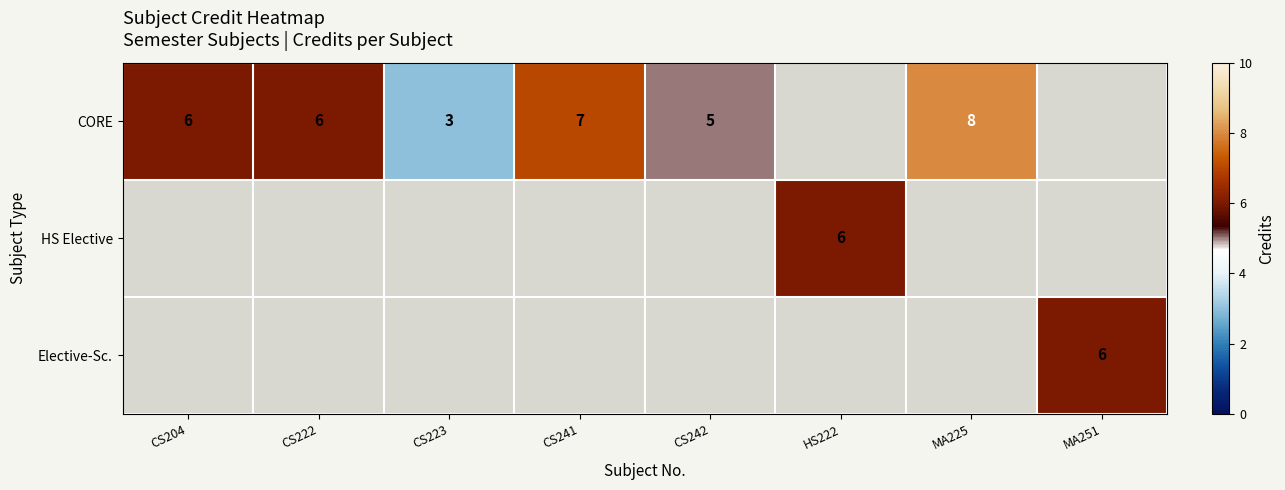

The value of CORE at CS204 is 6. True or false?

True